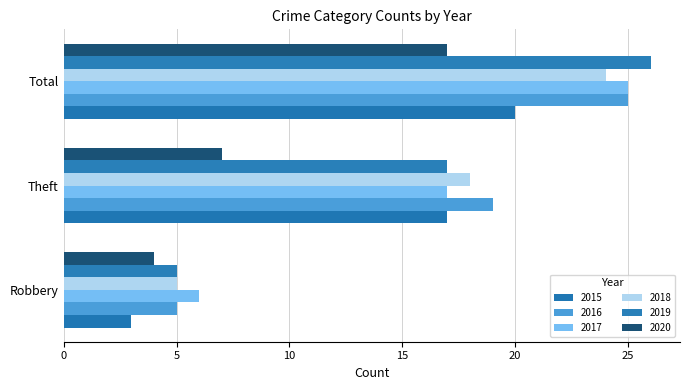

How many 2018 values are between 5 and 24?

3